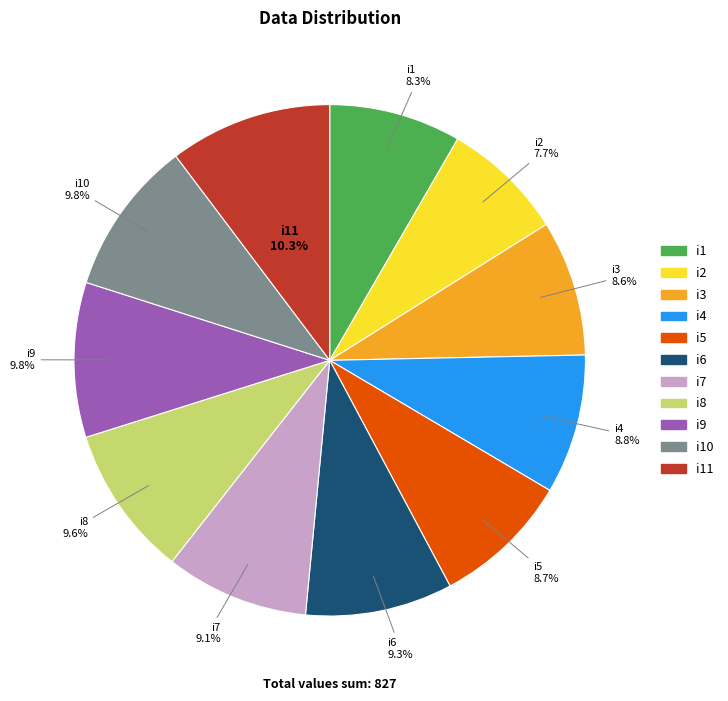

To the nearest percent, what is the difference between the largest and smallest slice percentages?

3%